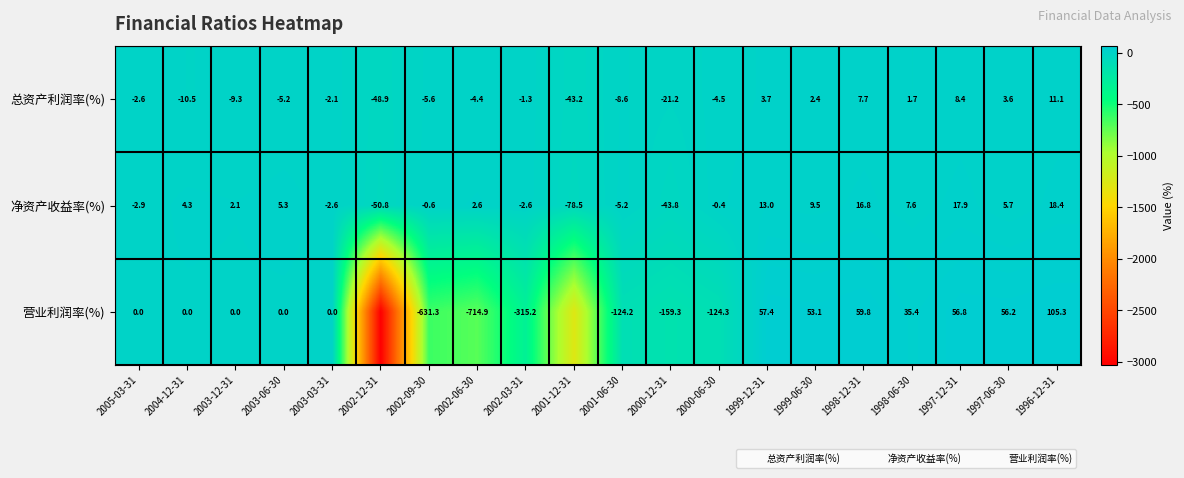

How many positive values does the 净资产收益率(%) series have?

11